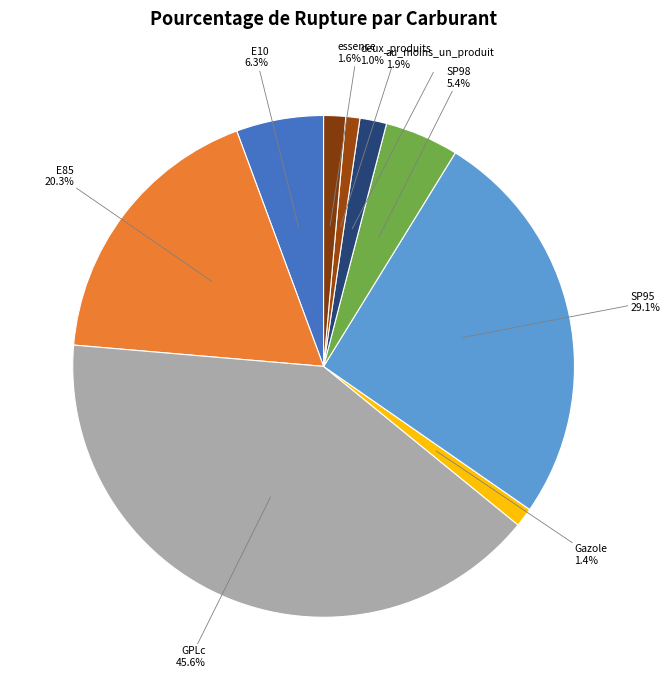

How much of the chart is everything except essence?

98.6%